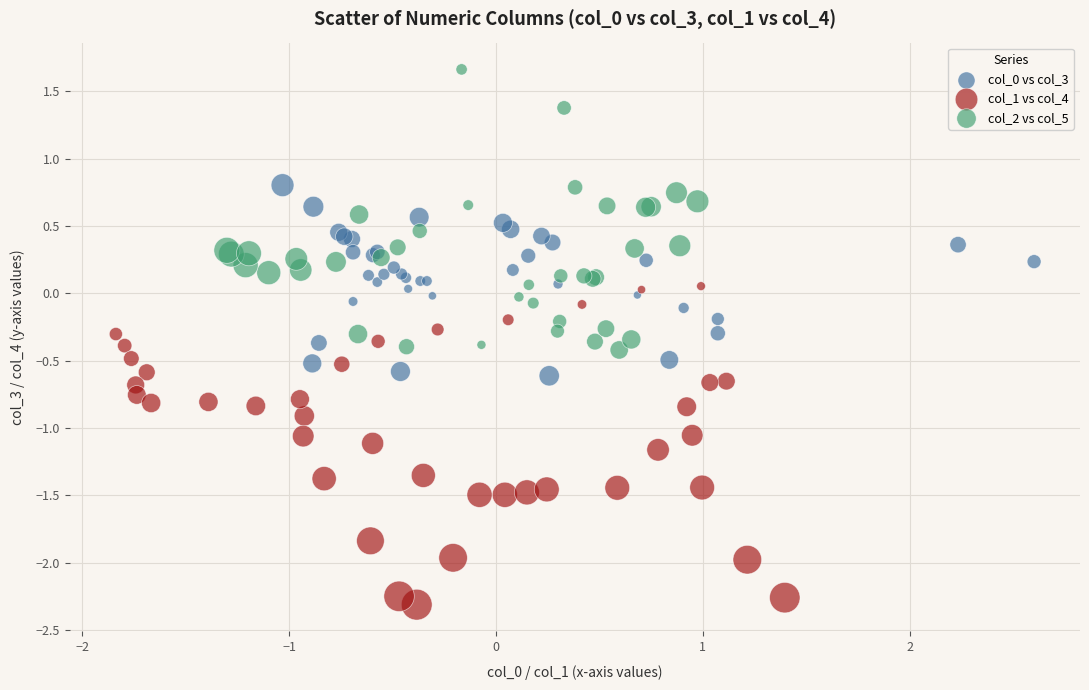

Which series has the largest Y range (max minus min)?

col_1 vs col_4